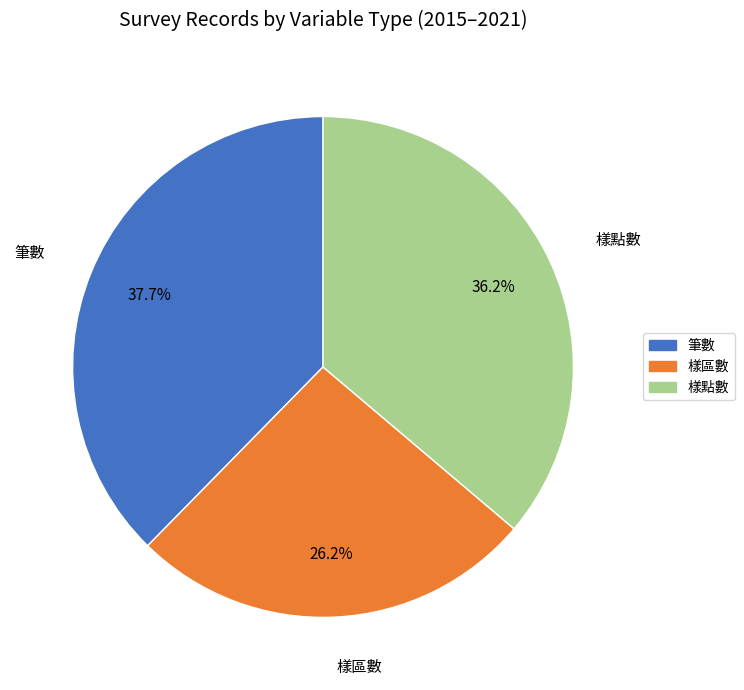

Is there a majority slice in this chart?

No